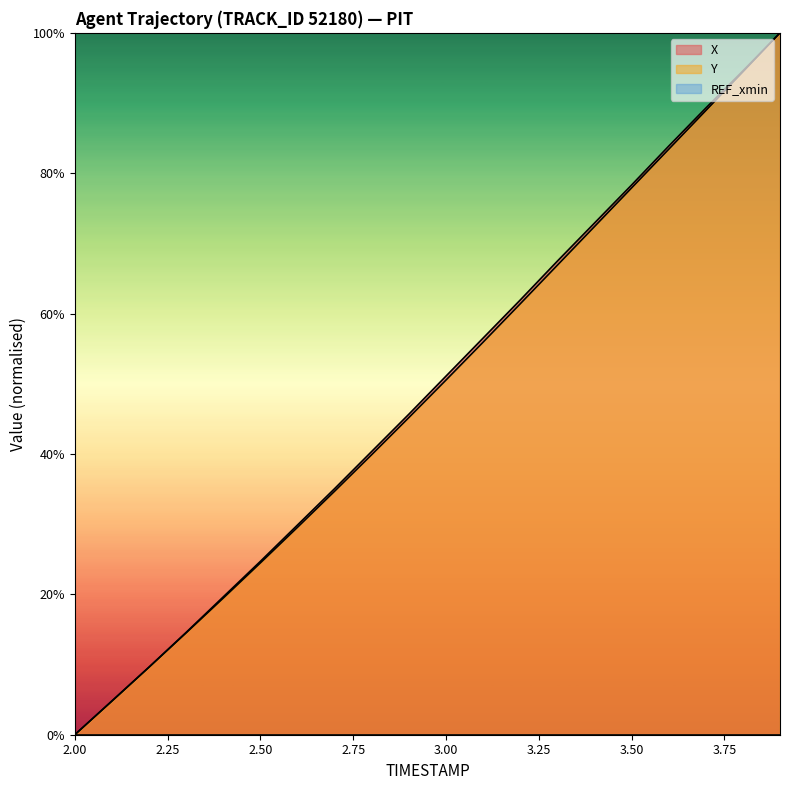

What is the label of the 4th point from the left?

2.3